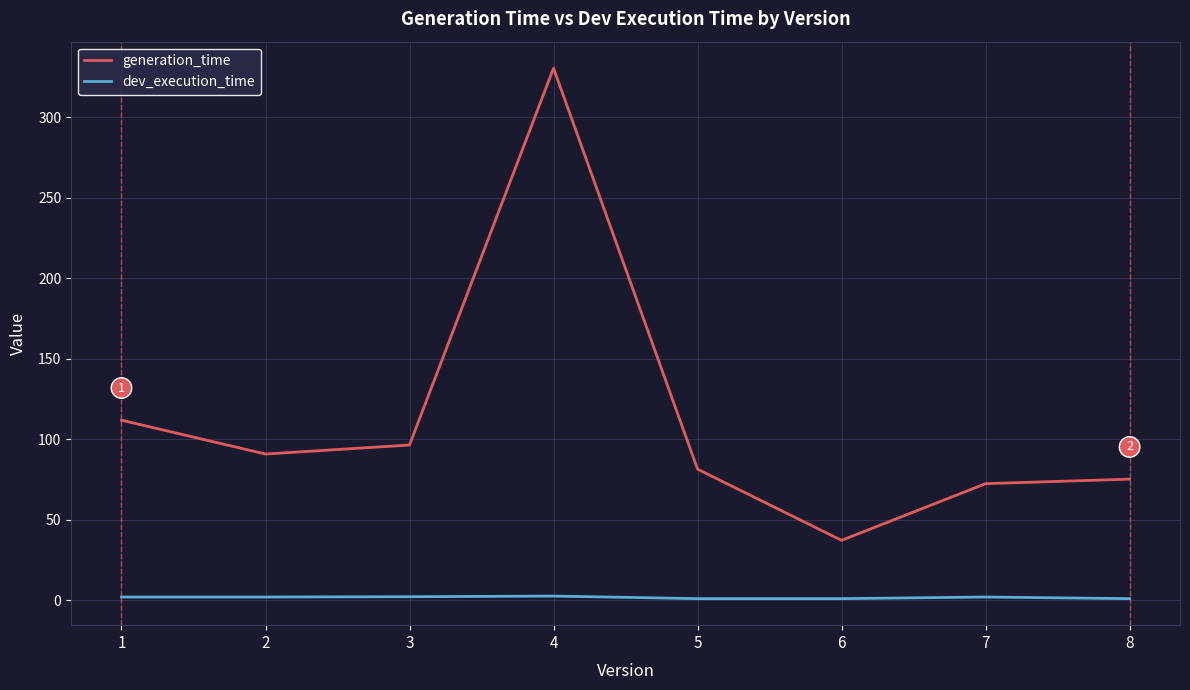

List the series in order of their overall mean, highest first.

generation_time, dev_execution_time